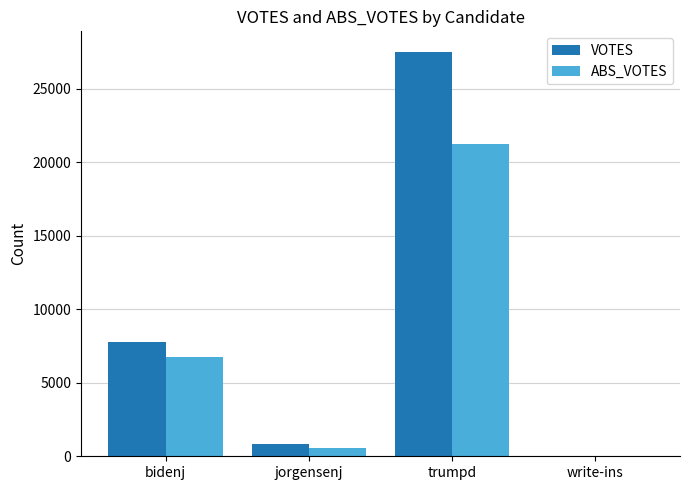

What is the sum of all ABS_VOTES values?

28564